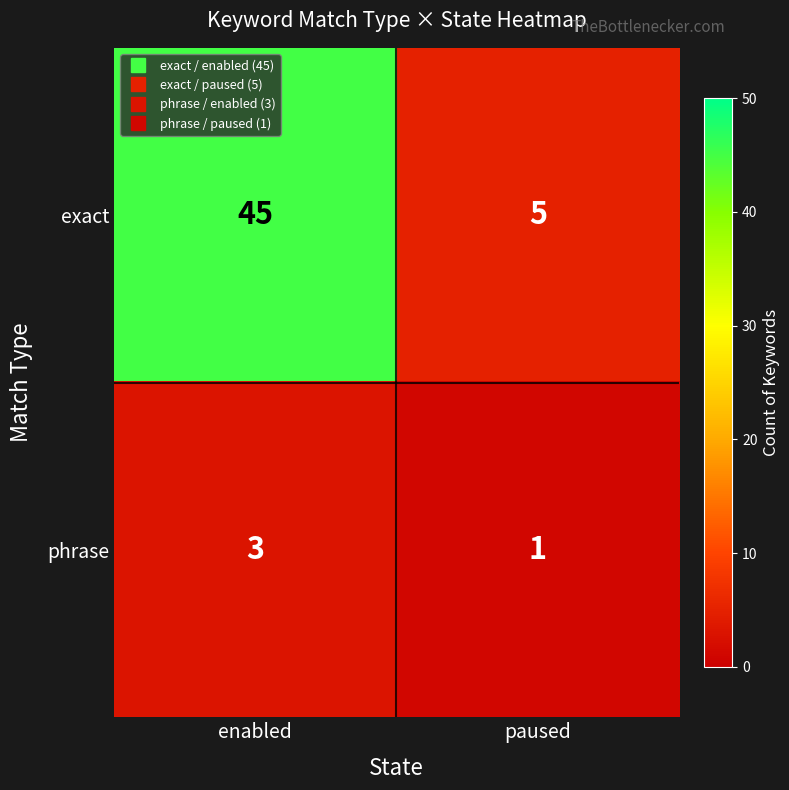

What is the sum of all phrase values?

4